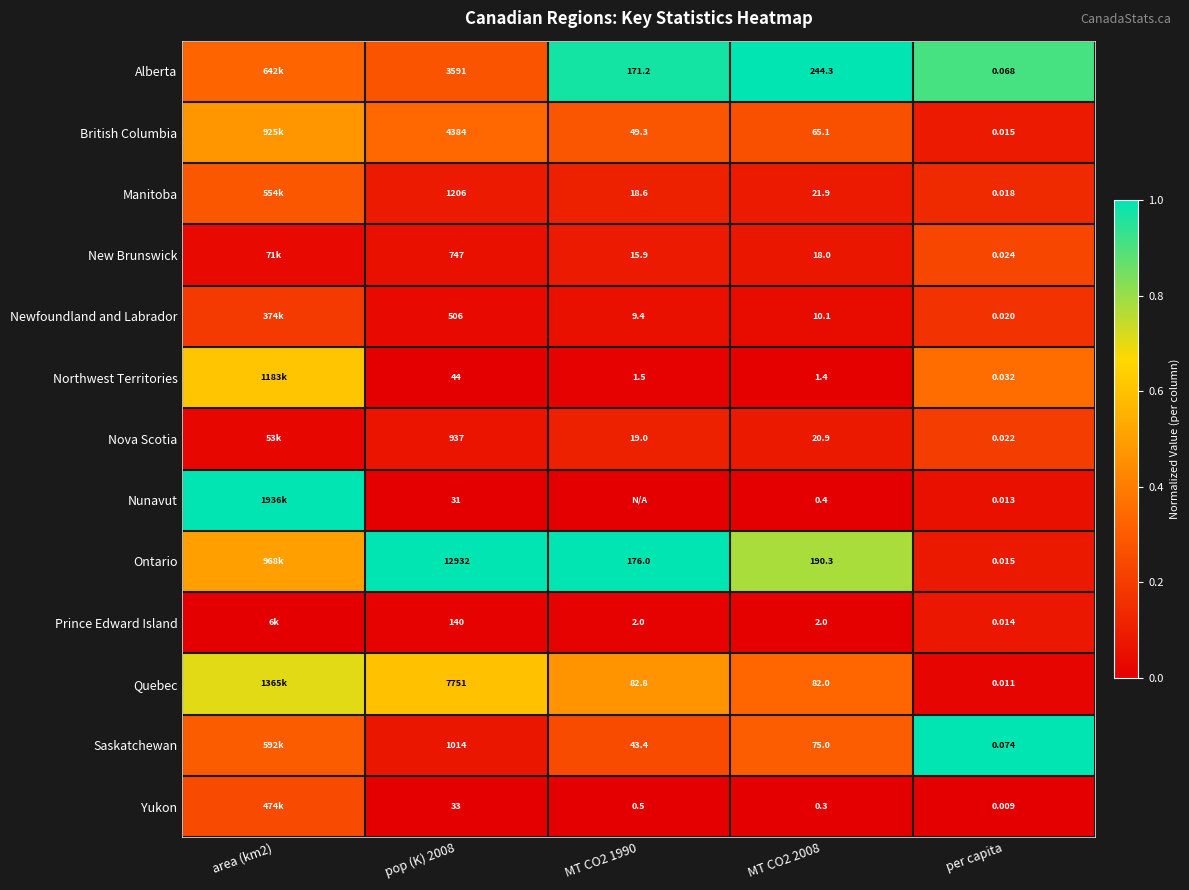

Rank the series at pop (K) 2008 from lowest to highest value.

Nunavut, Yukon, Northwest Territories, Prince Edward Island, Newfoundland and Labrador, New Brunswick, Nova Scotia, Saskatchewan, Manitoba, Alberta, British Columbia, Quebec, Ontario